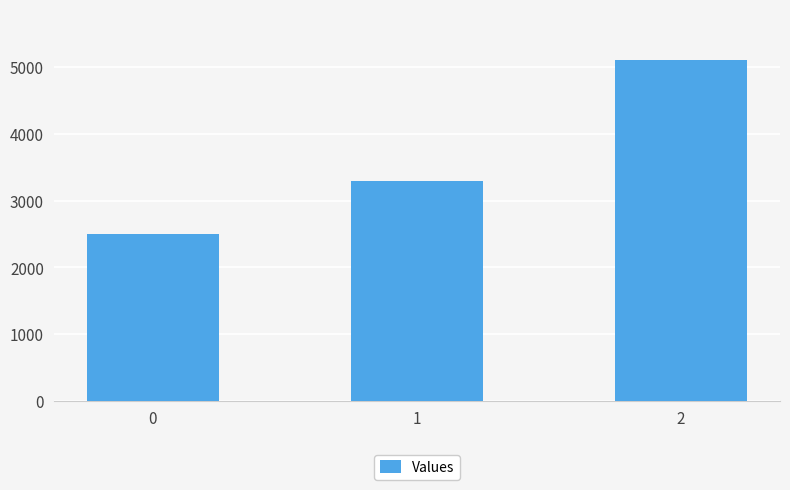

What is the difference between the maximum and minimum values?

2600